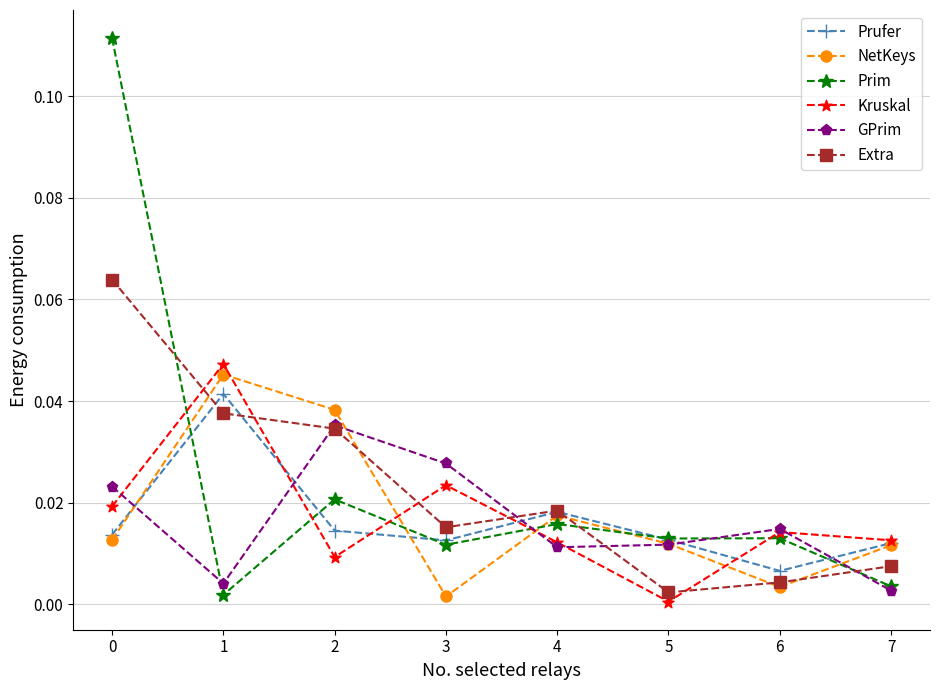

Between 3 and 7, which series saw the biggest shift?

GPrim